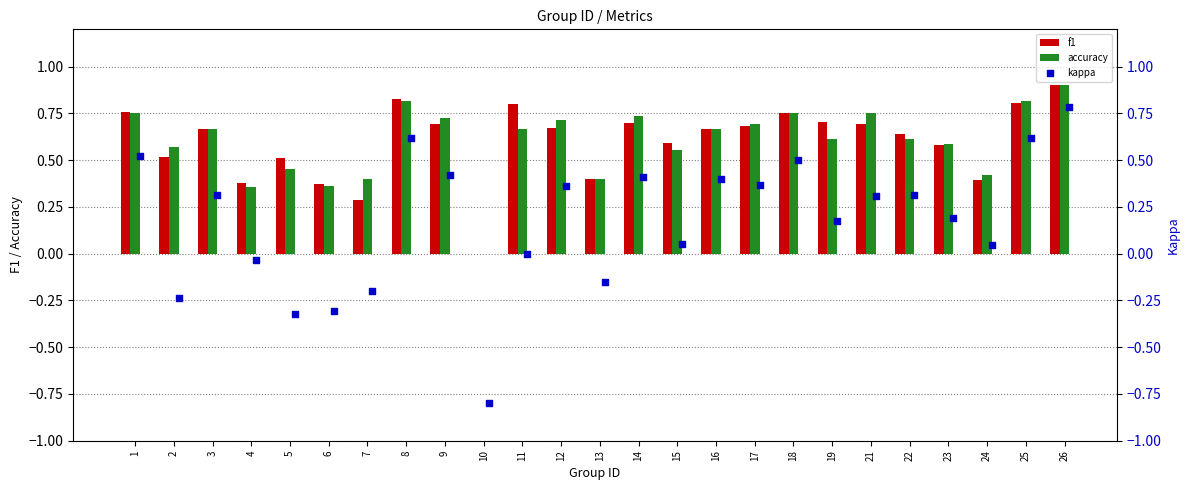

Which series contains the lowest Y value?

kappa